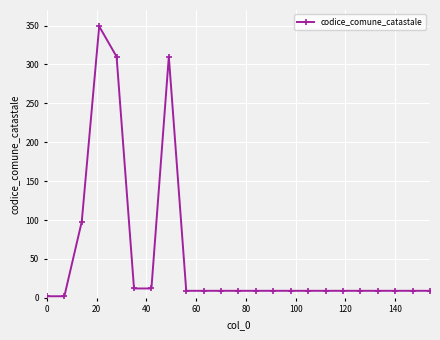

What is the value of the 22nd point from the left?

9